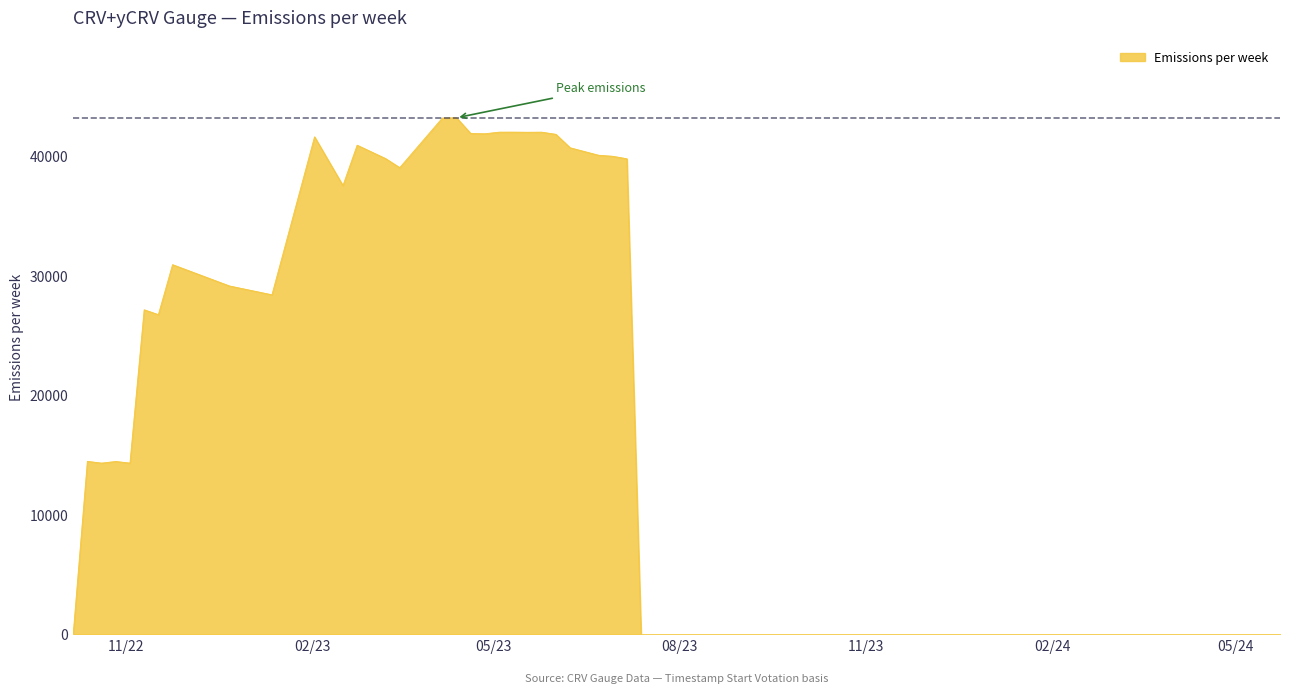

What is the greatest value displayed?

43210.5